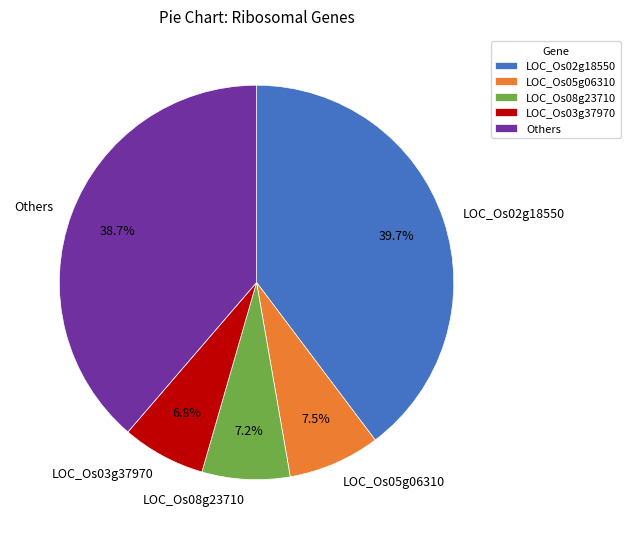

What is the total percentage of Others and LOC_Os08g23710?

45.9%